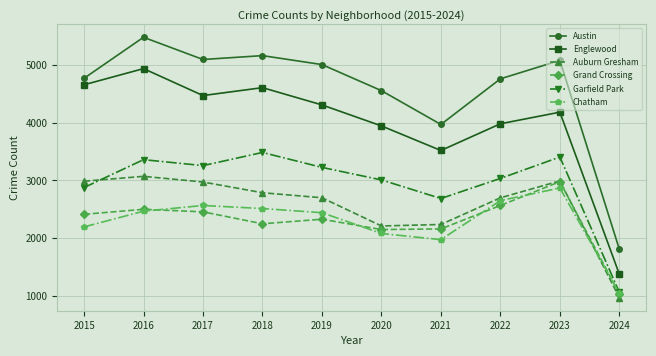

Does the chart have visible grid lines?

Yes